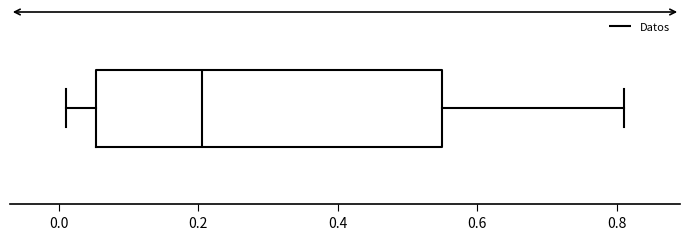

Transcribe this box plot: give where the median line is, the range the box spans, and where the two whiskers end, as read against the x-axis. The values are not printed on the chart, so give them approximately, as read against the axis.

median 0.20, box 0.06 to 0.54, whiskers 0.02 to 0.82